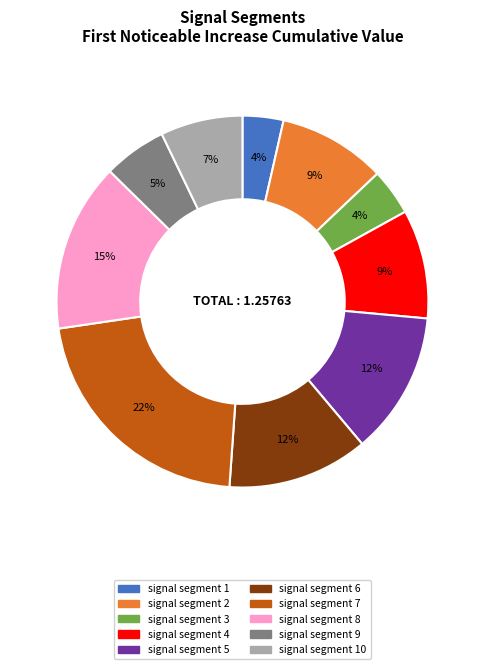

To the nearest percent, what is the average slice percentage?

10%